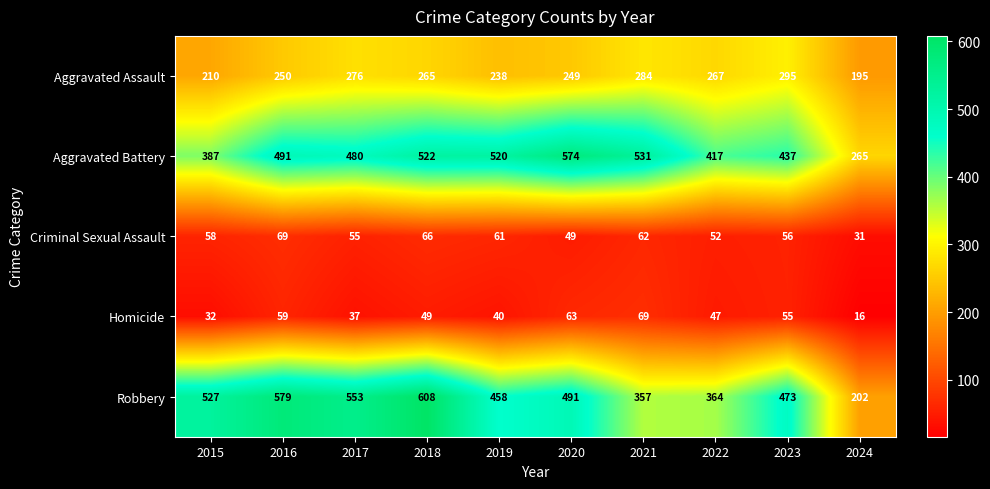

Count the number of data series in this chart.

5